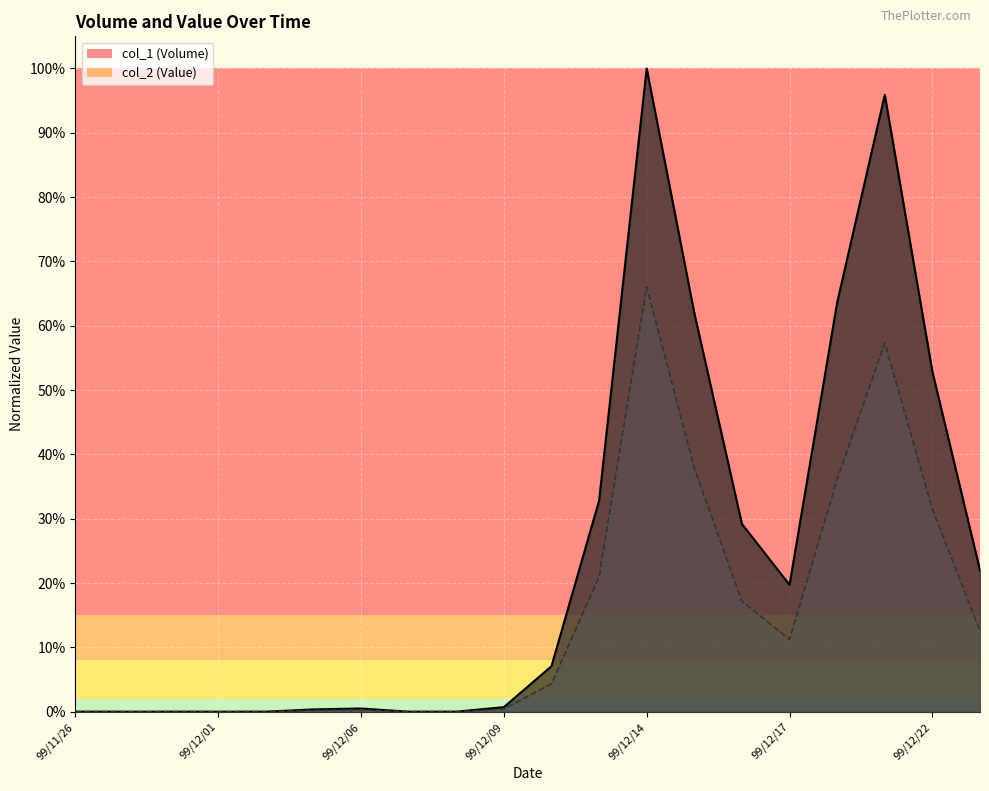

What is the difference between the second highest and minimum values in the col_1 series?

1.0